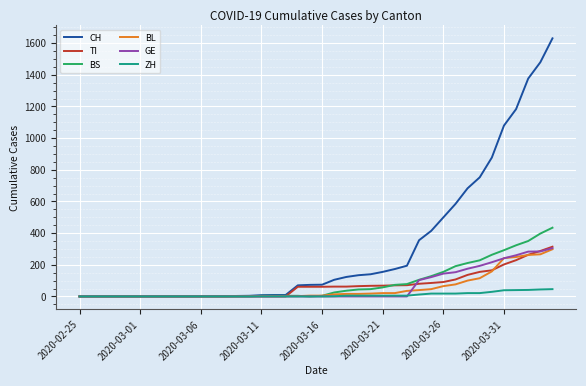

Which series has the widest spread of values?

CH